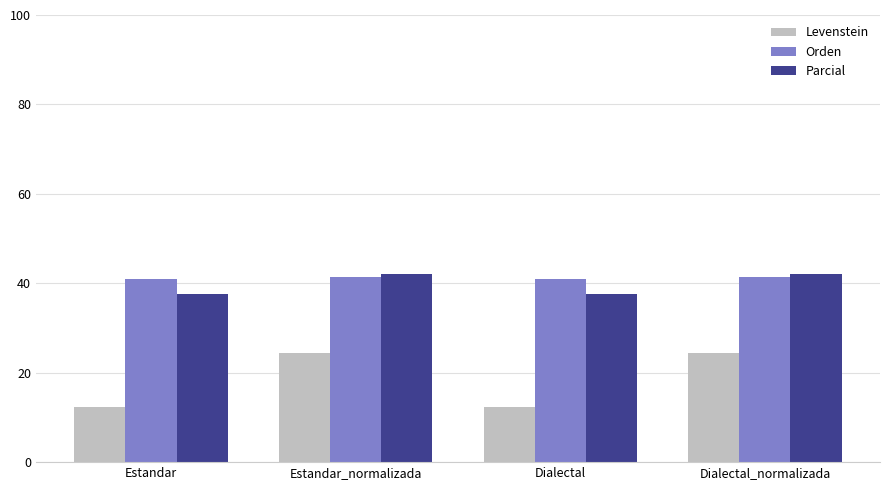

Which series changed the most between Dialectal and Dialectal_normalizada?

Levenstein